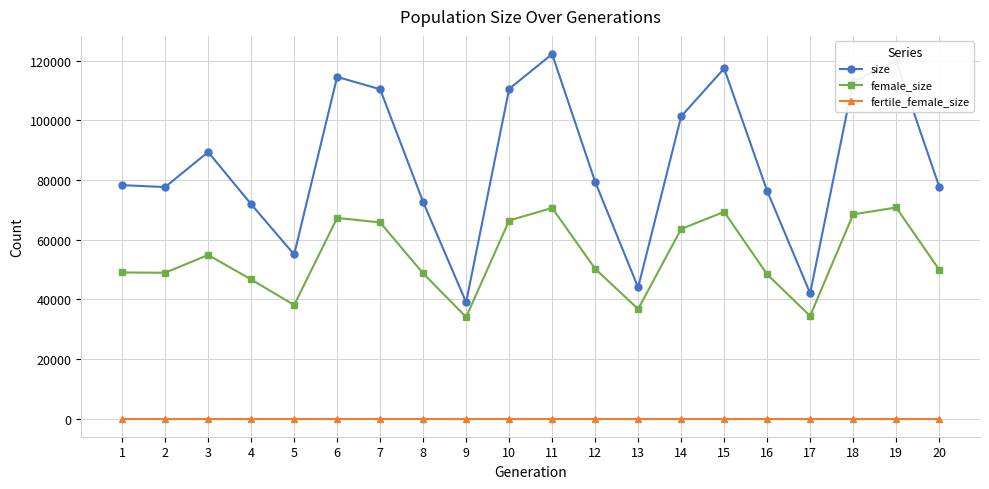

List the series in order of their overall mean, lowest first.

fertile_female_size, female_size, size